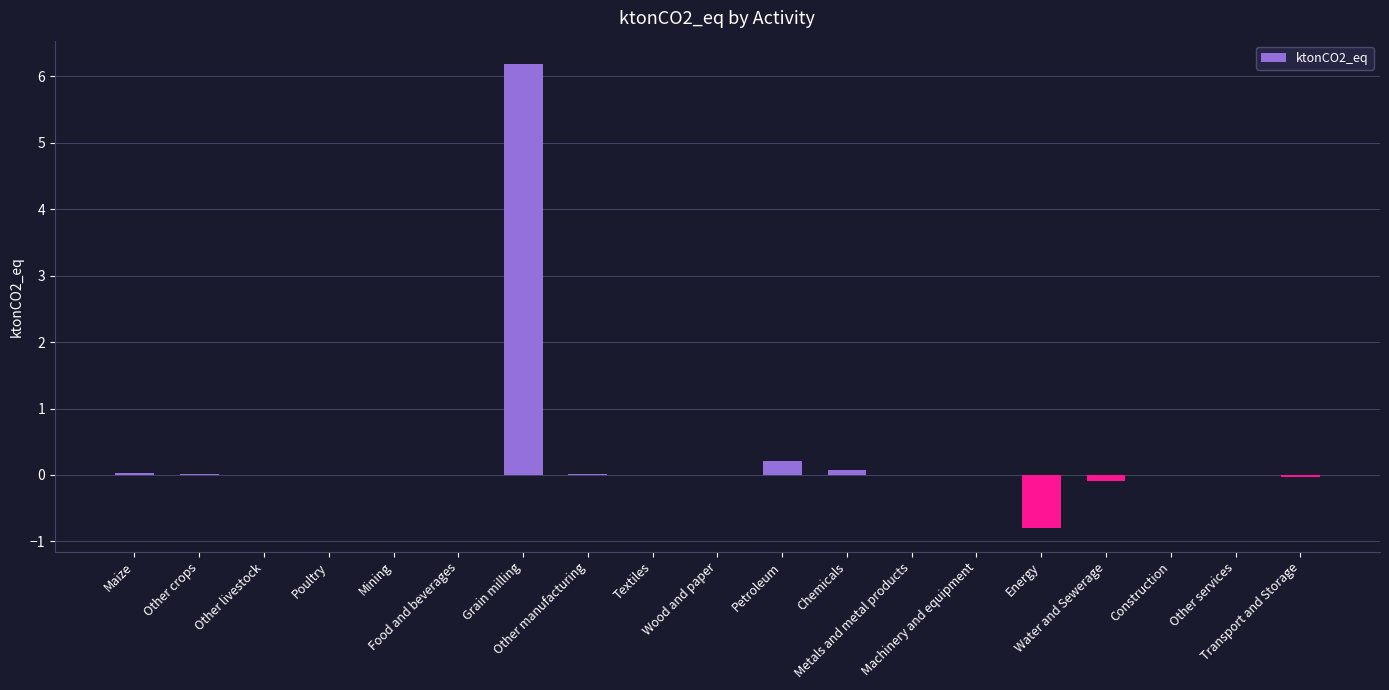

What is the greatest value displayed?

6.2